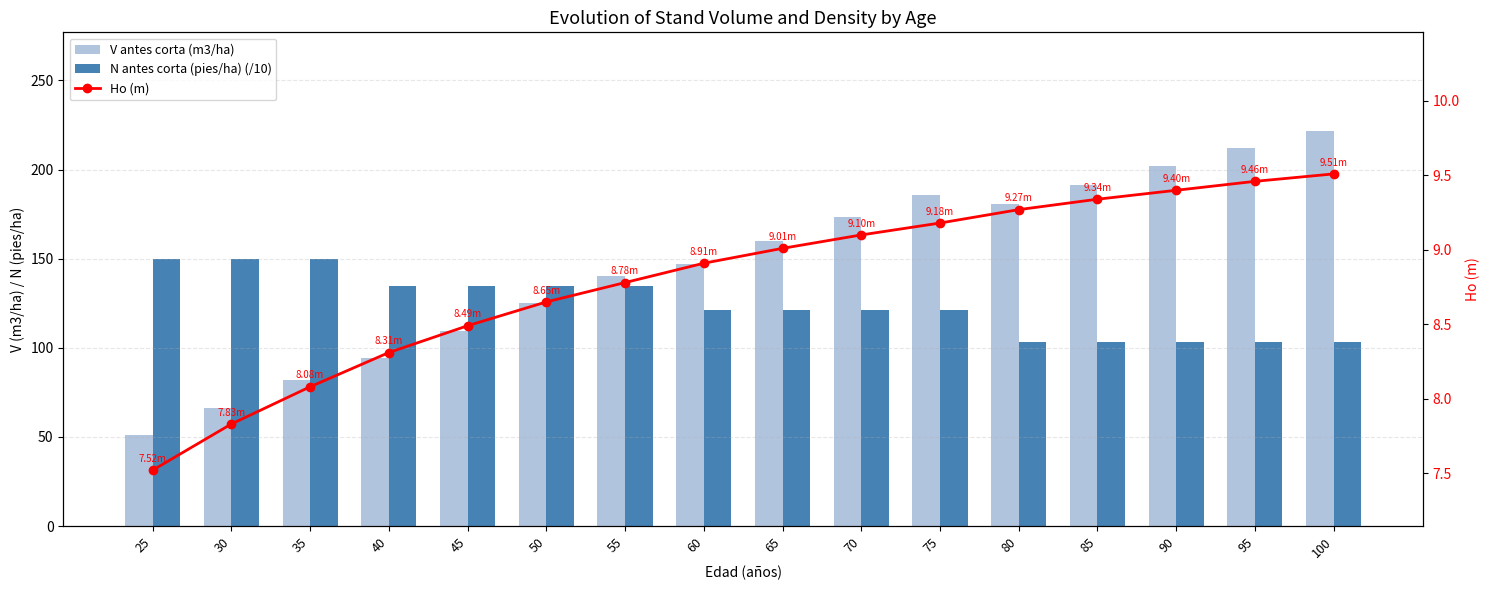

What is the spread (max minus min) of values at 100?

212.1